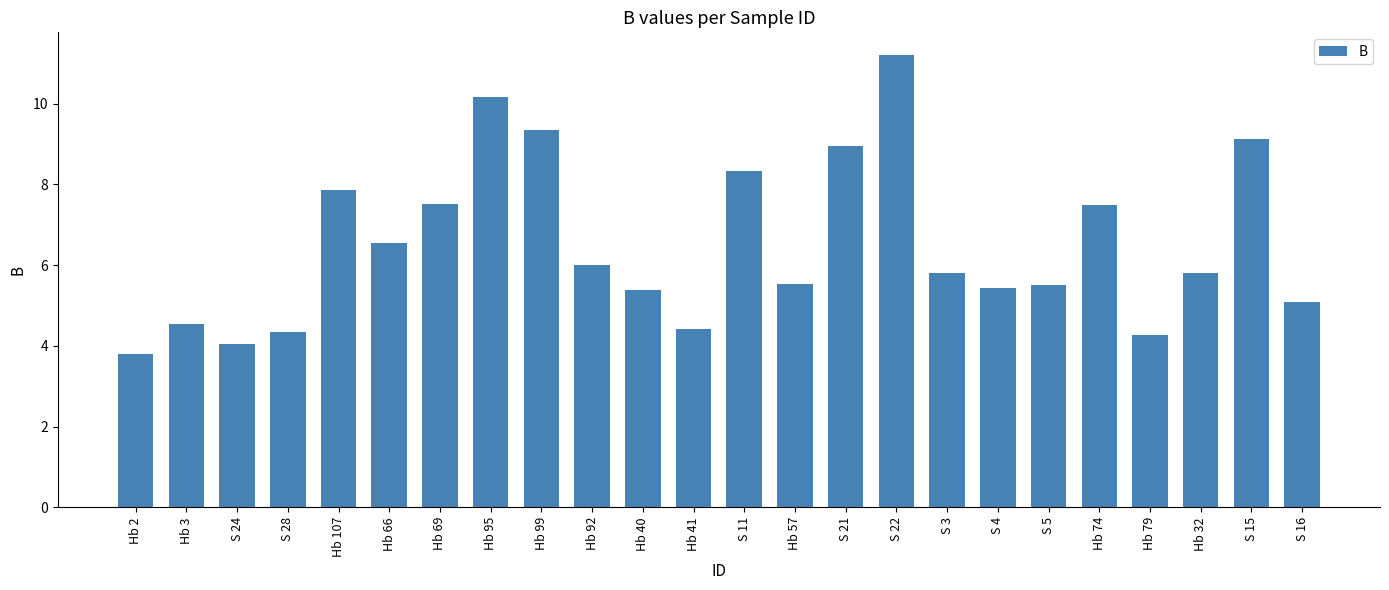

How many values exceed 5?

18